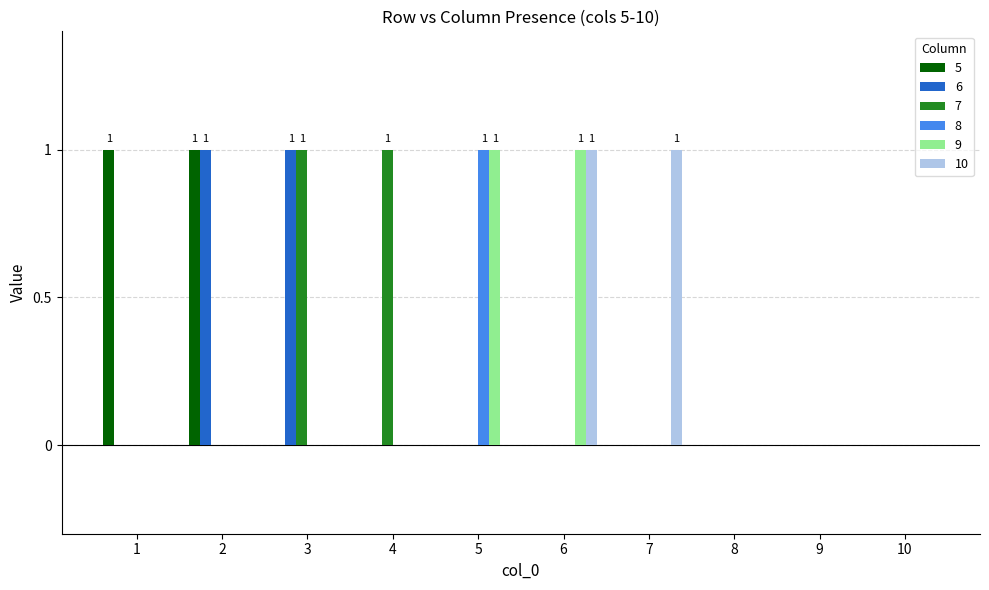

What is the maximum value for 10?

1